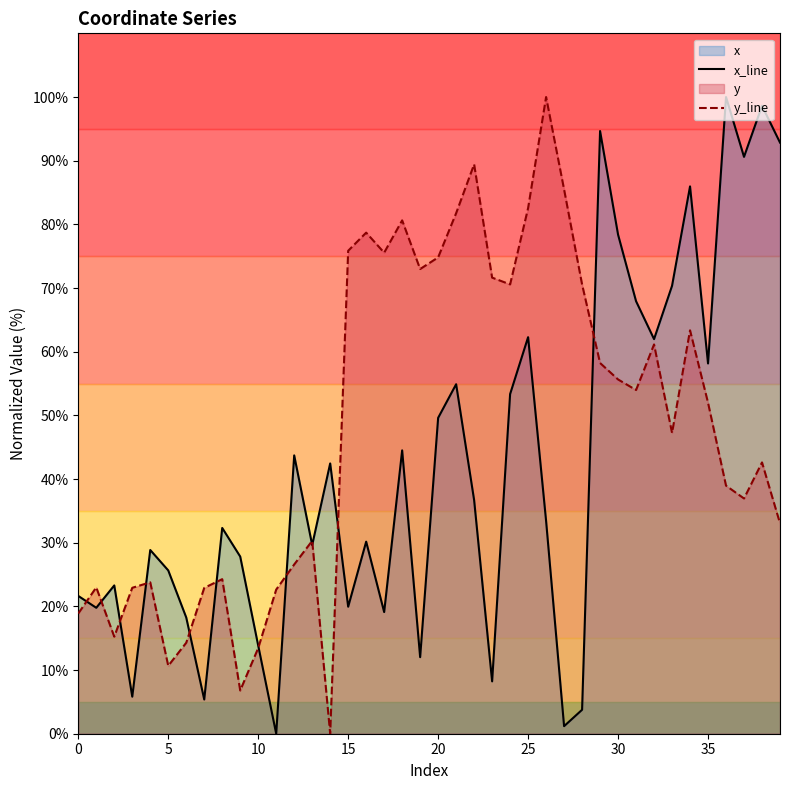

What is the value of the y_line point at the 4th from the left?

22.9